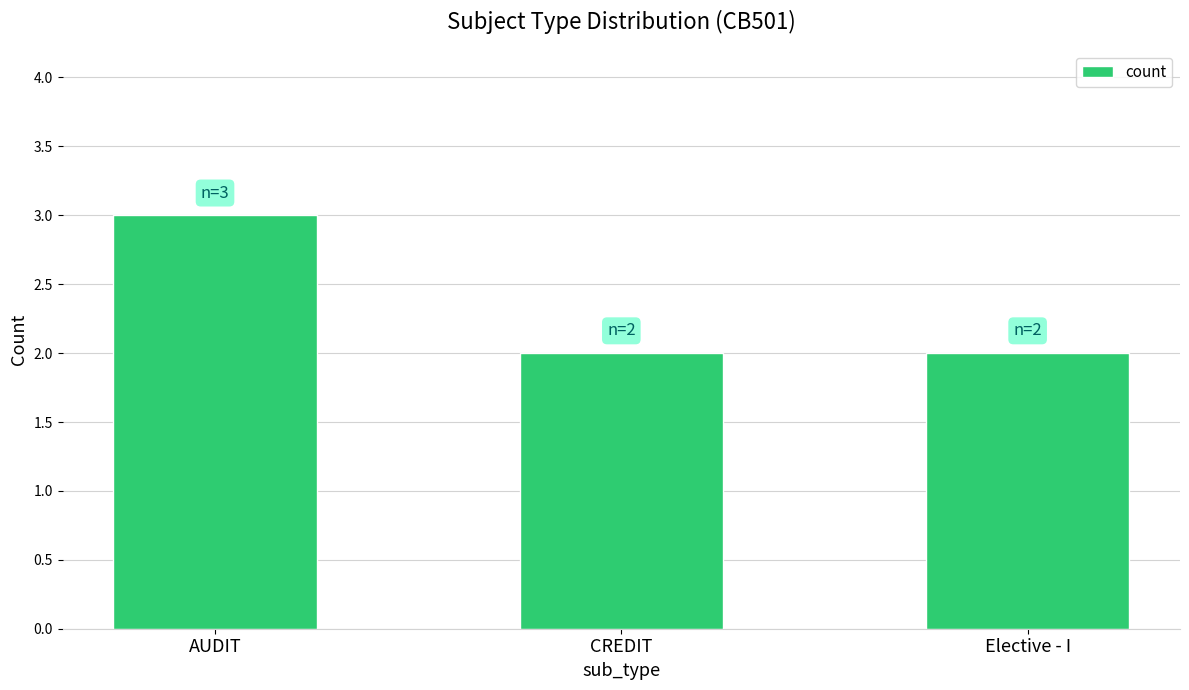

True or false: the data shows 3 at AUDIT.

True